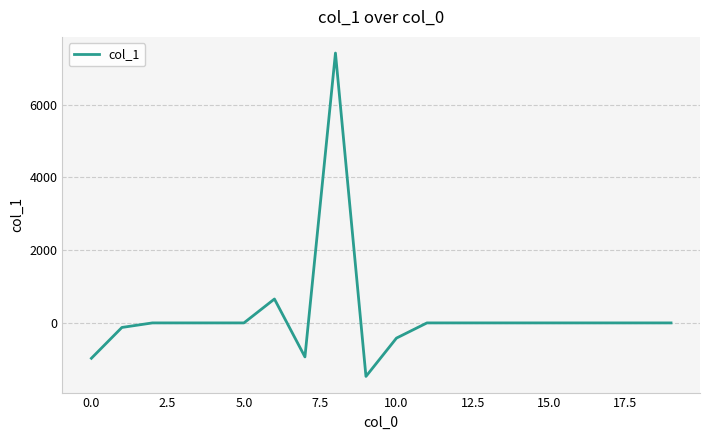

What is the greatest value displayed?

7415.9